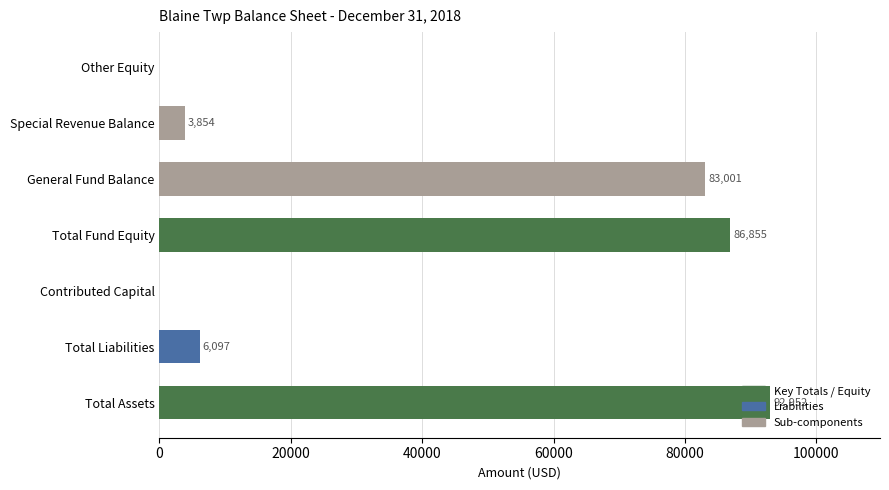

Between General Fund Balance and Total Liabilities, which is larger?

General Fund Balance